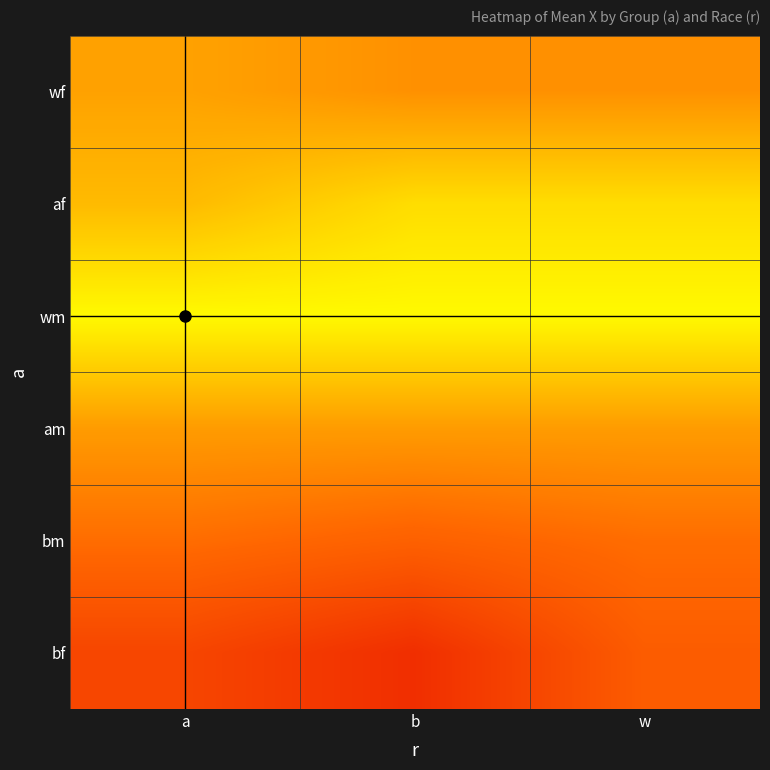

Which series has the largest range (max minus min)?

bf